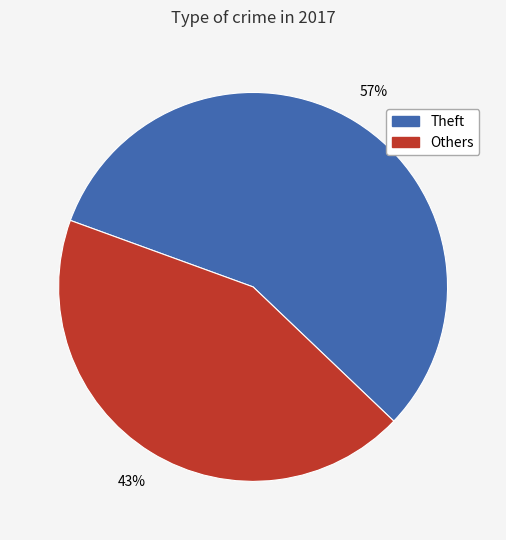

Is there any slice that represents more than half of the pie?

Yes